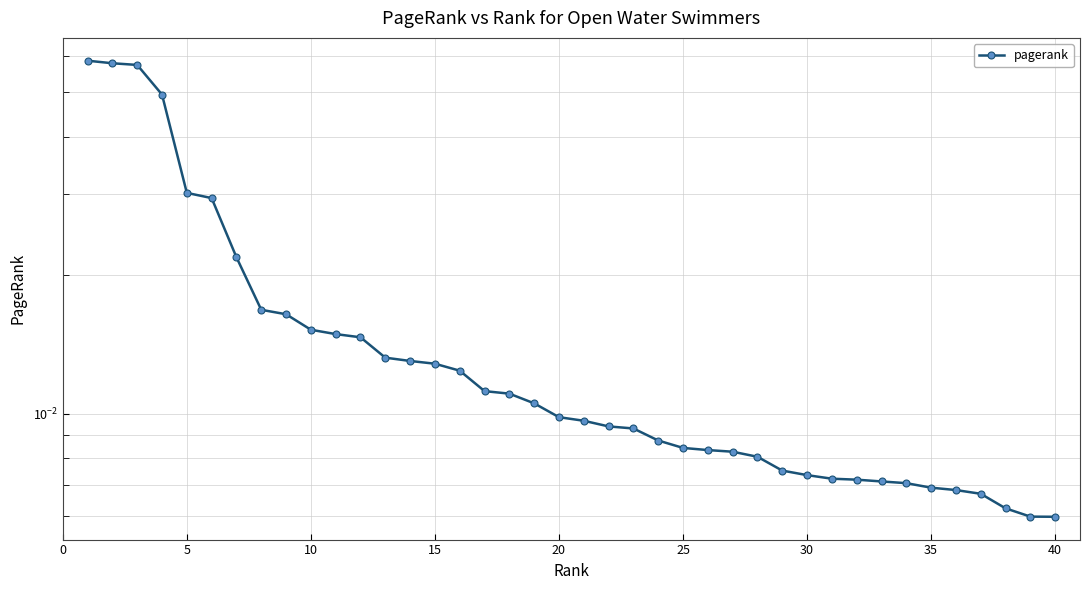

What is the difference between the maximum and second lowest values?

0.1